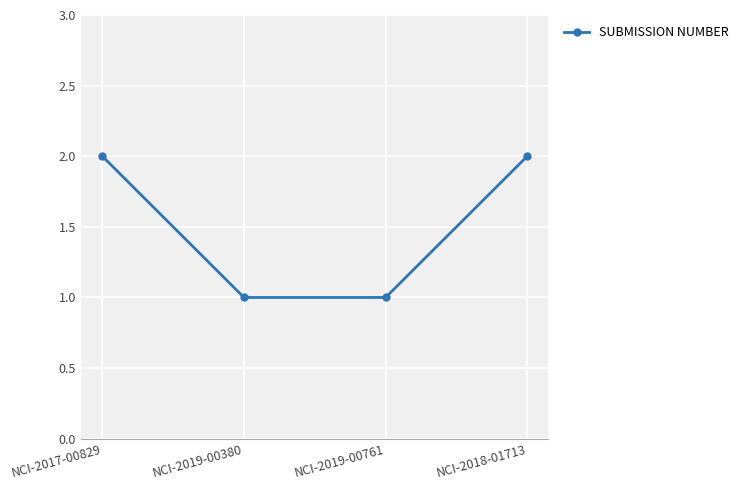

What is the difference between the second highest and minimum values?

1